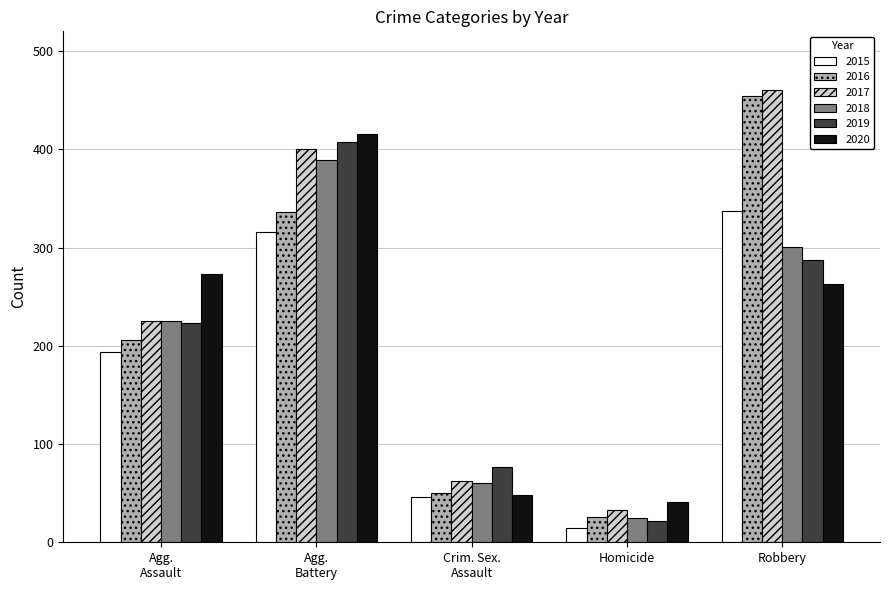

What is the label of the 4th bar from the right?

Agg.
Battery